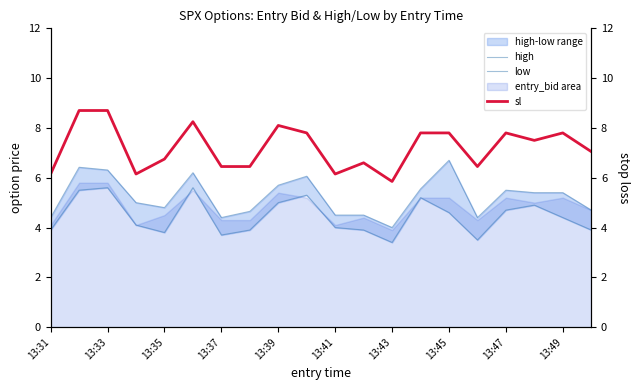

At 13:33, list the series in order from smallest to largest.

low, high, sl